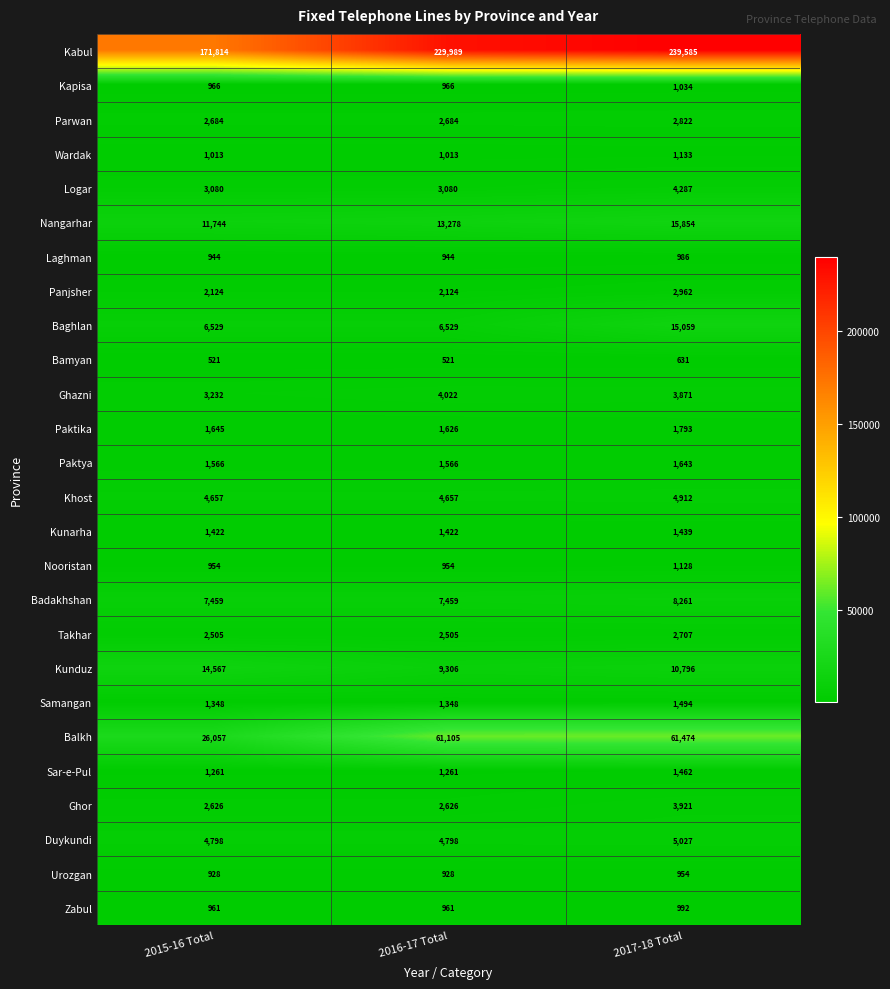

True or false: Paktika has a value of 421 at 2016-17 Total.

False